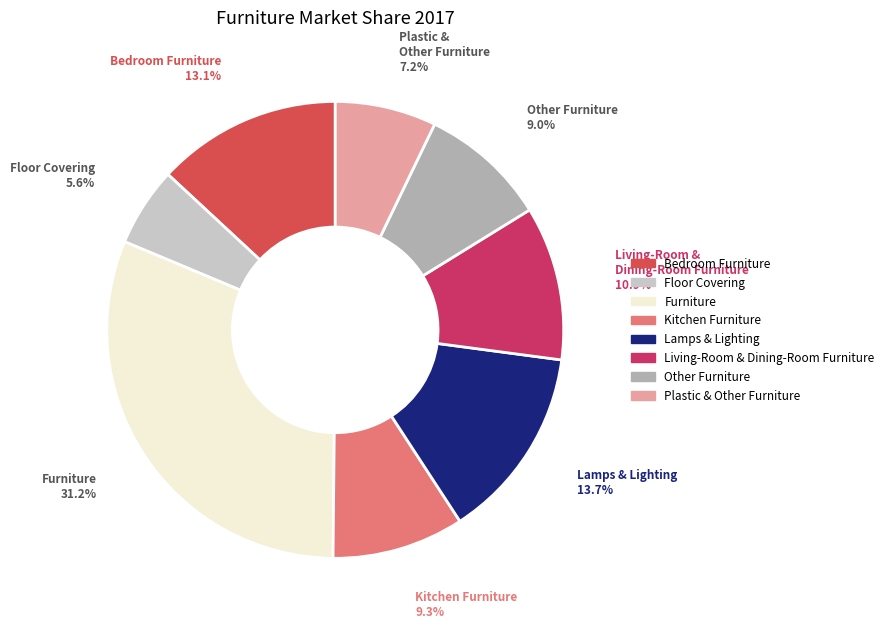

To the nearest percent, what is the difference between the largest and smallest slice percentages?

26%